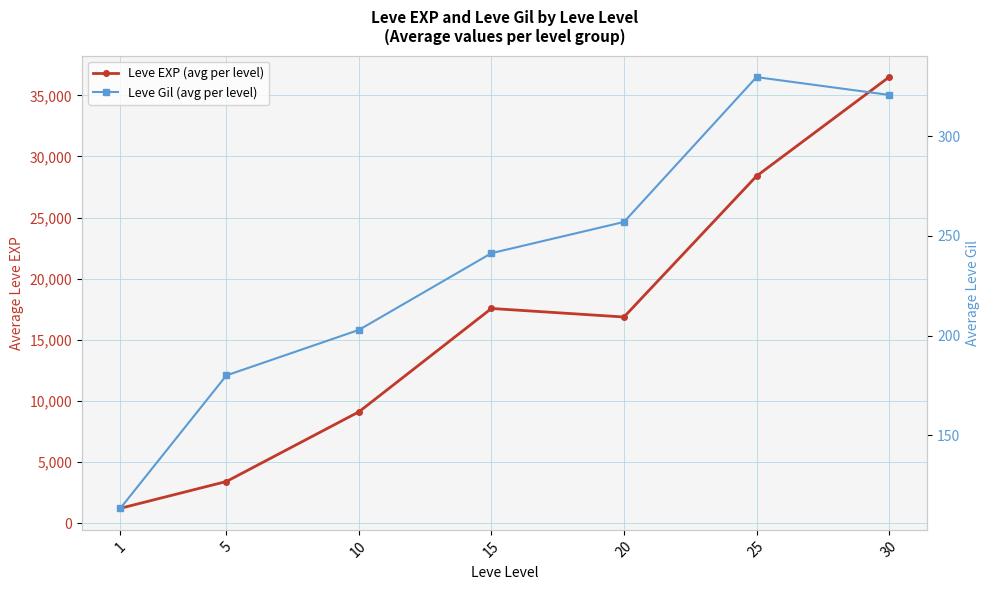

Which series has the largest range (max minus min)?

Leve EXP (avg per level)